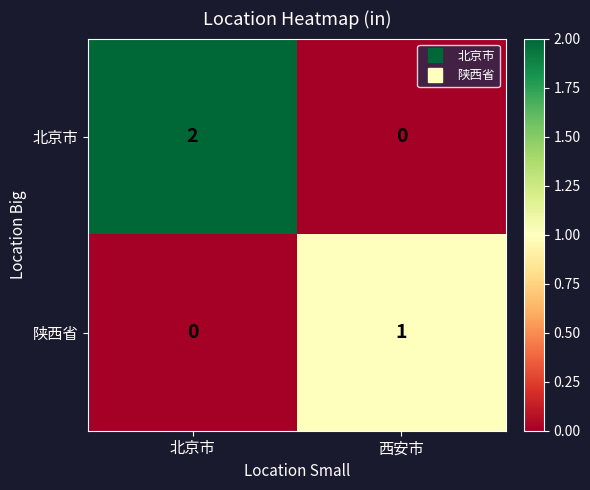

Which category has the highest value in the 北京市 series?

北京市